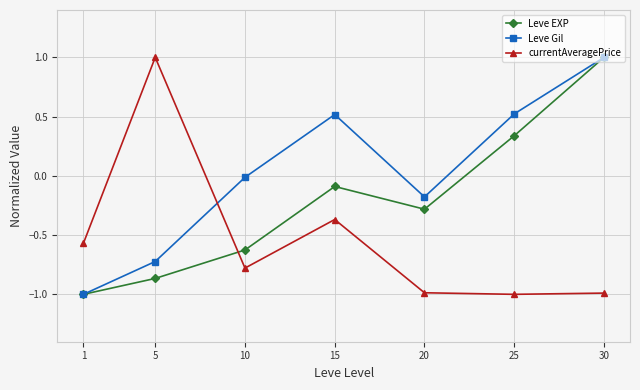

At which category does Leve EXP reach its first local peak?

15